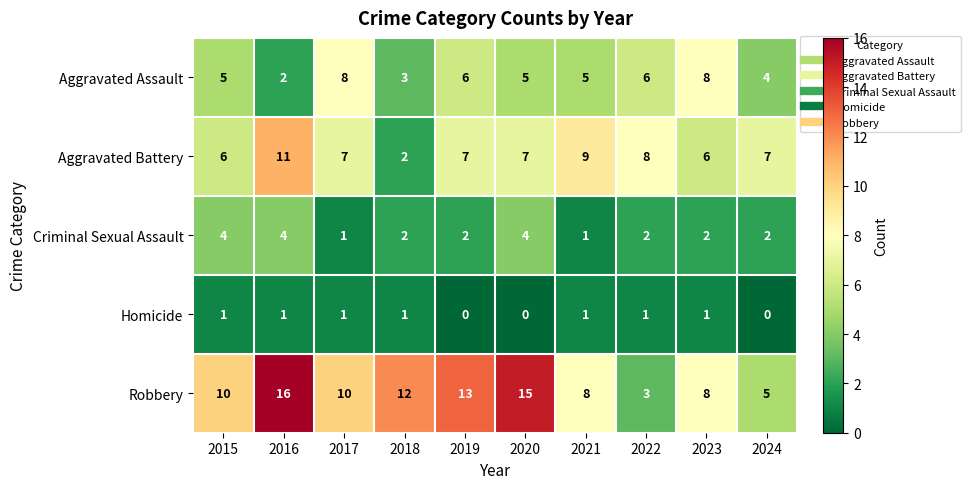

What is the greatest value displayed?

16